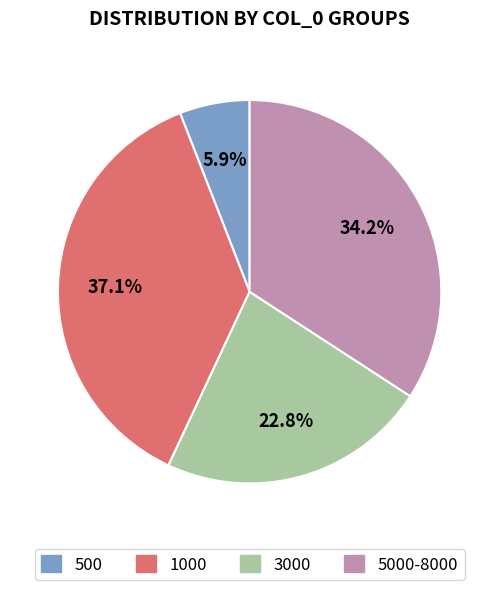

How many slices are in this pie chart?

4